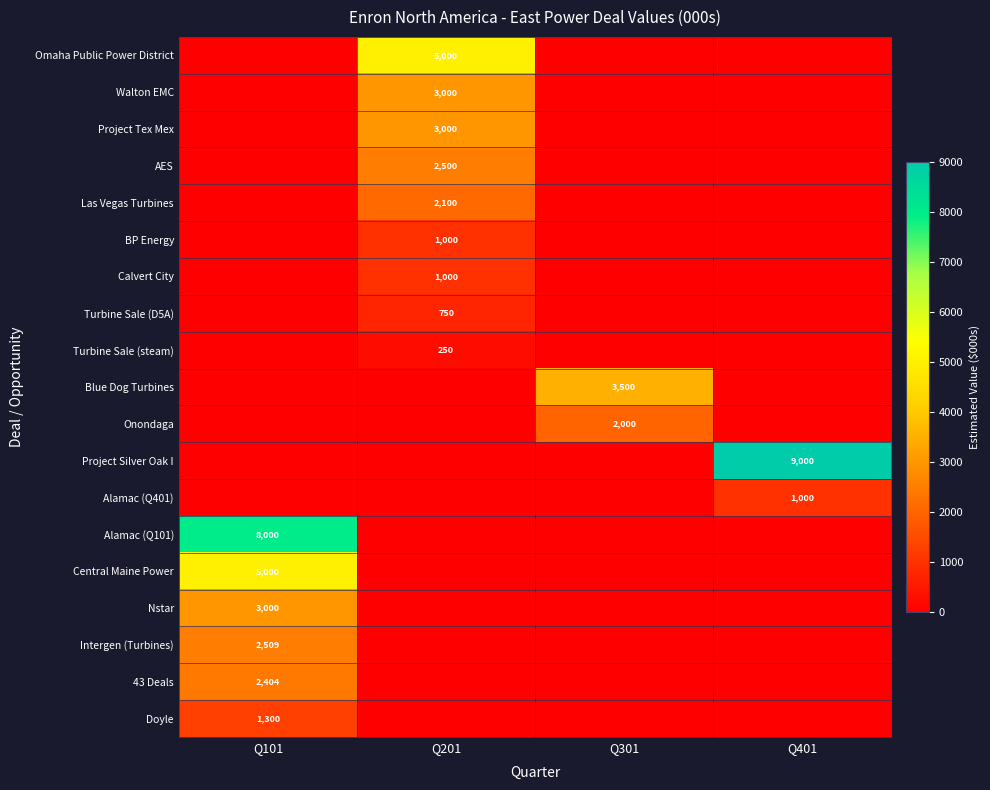

The value of Project Tex Mex at Q201 is 3000. True or false?

True